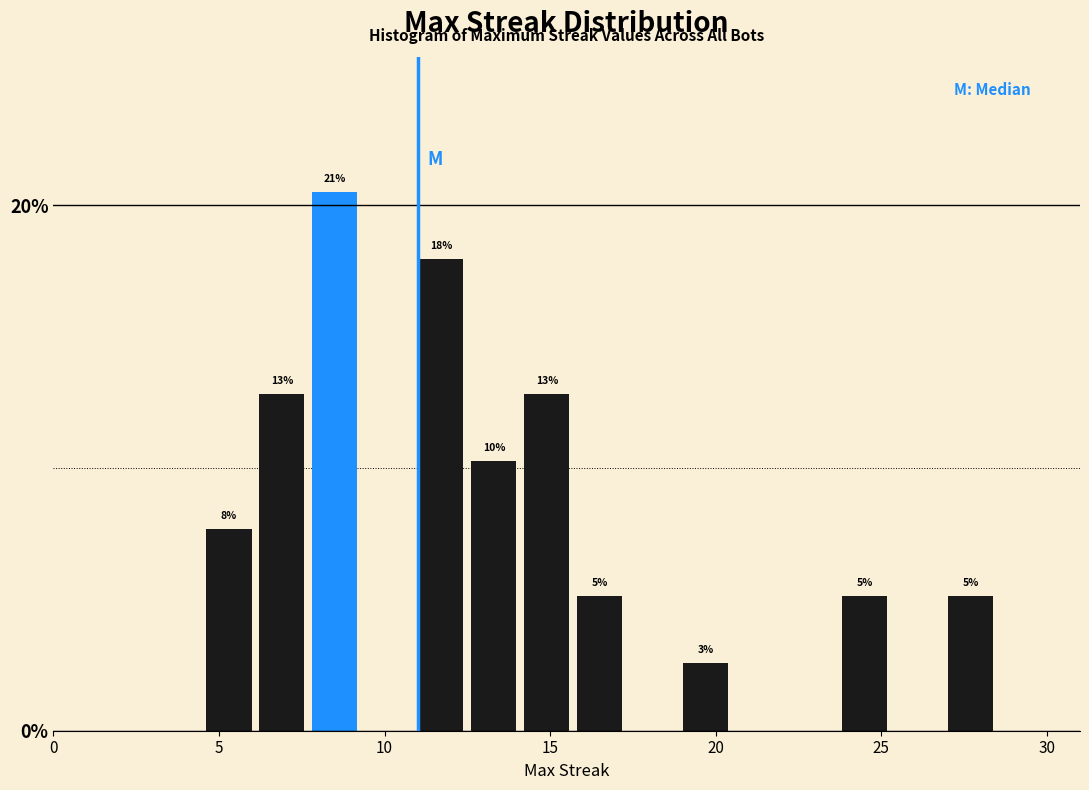

Around what value on the x-axis is the tallest bar? Give the approximate position of its centre, as read against the axis.

8.5